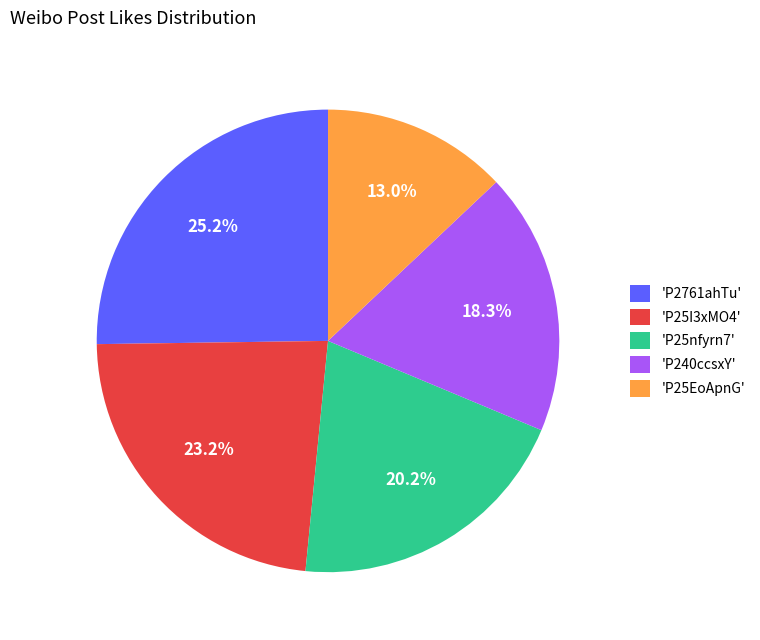

Rank the categories by value from highest to lowest.

'P2761ahTu', 'P25I3xMO4', 'P25nfyrn7', 'P240ccsxY', 'P25EoApnG'